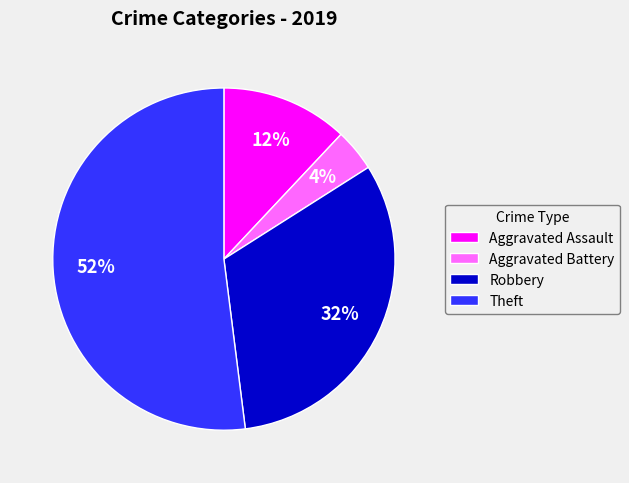

What percentage is the Aggravated Battery slice, to the nearest percent?

4%